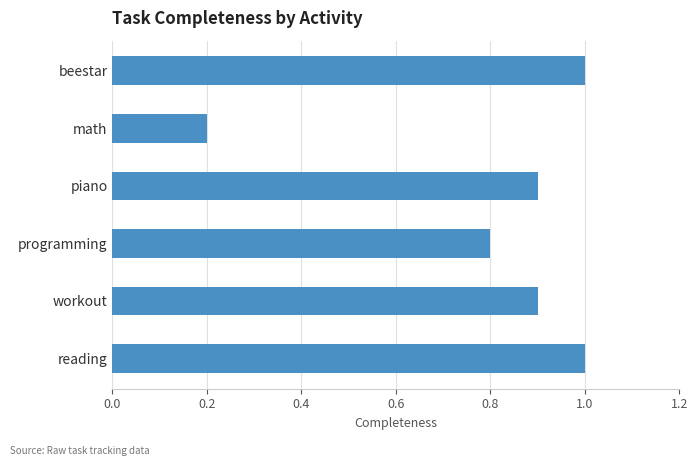

Count the number of data series in this chart.

1